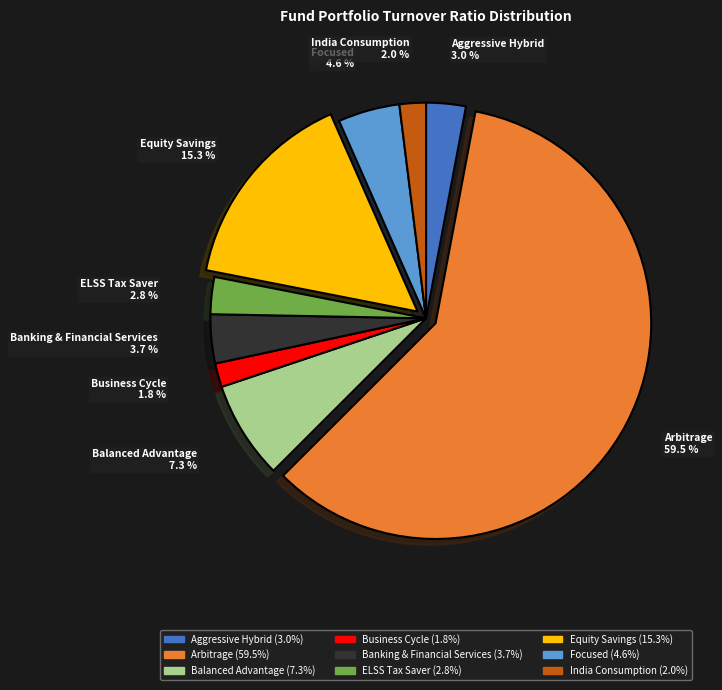

Which has a higher value, Aggressive Hybrid or Focused?

Focused